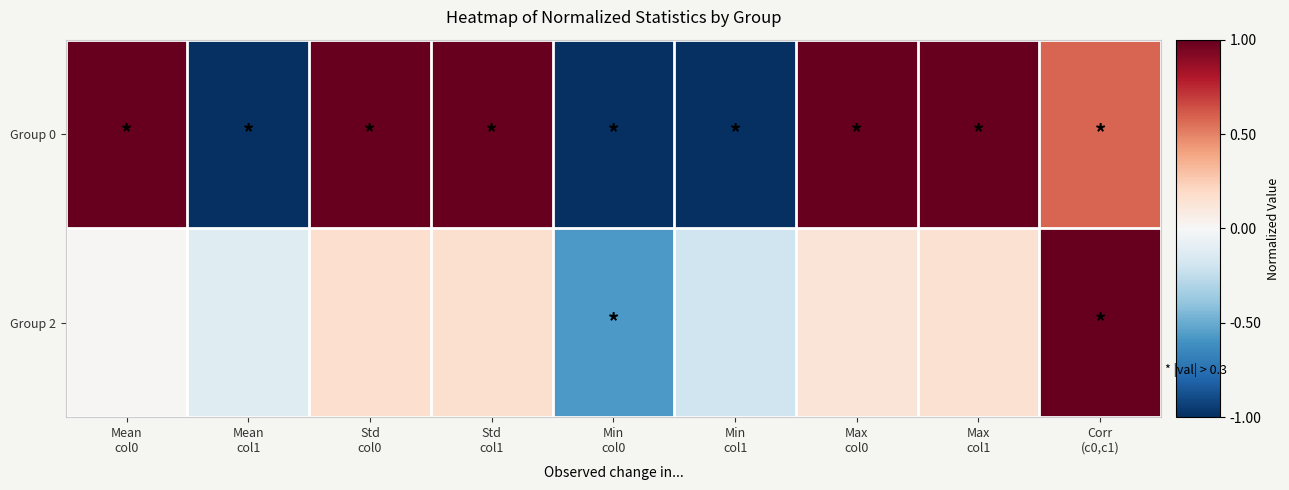

Reading left to right, extract all data points from this chart.

Group 0: Mean
col0=1.0	Mean
col1=-1.0	Std
col0=1.0	Std
col1=1.0	Min
col0=-1.0	Min
col1=-1.0	Max
col0=1.0	Max
col1=1.0	Corr
(c0,c1)=0.6
Group 2: Mean
col0=0.0	Mean
col1=-0.1	Std
col0=0.2	Std
col1=0.2	Min
col0=-0.6	Min
col1=-0.2	Max
col0=0.1	Max
col1=0.2	Corr
(c0,c1)=1.0